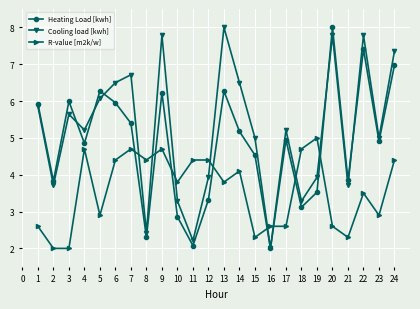

True or false: Heating Load [kwh] has a value of 2.1 at 11.

True